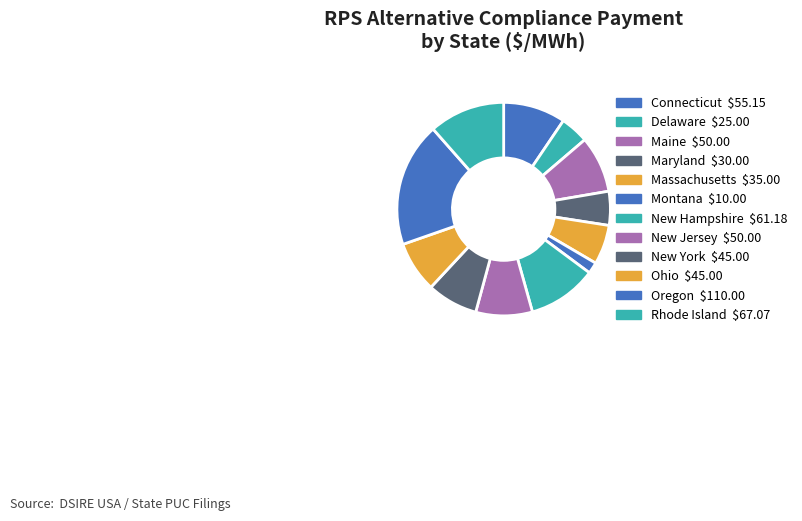

Which slice is the largest?

Oregon